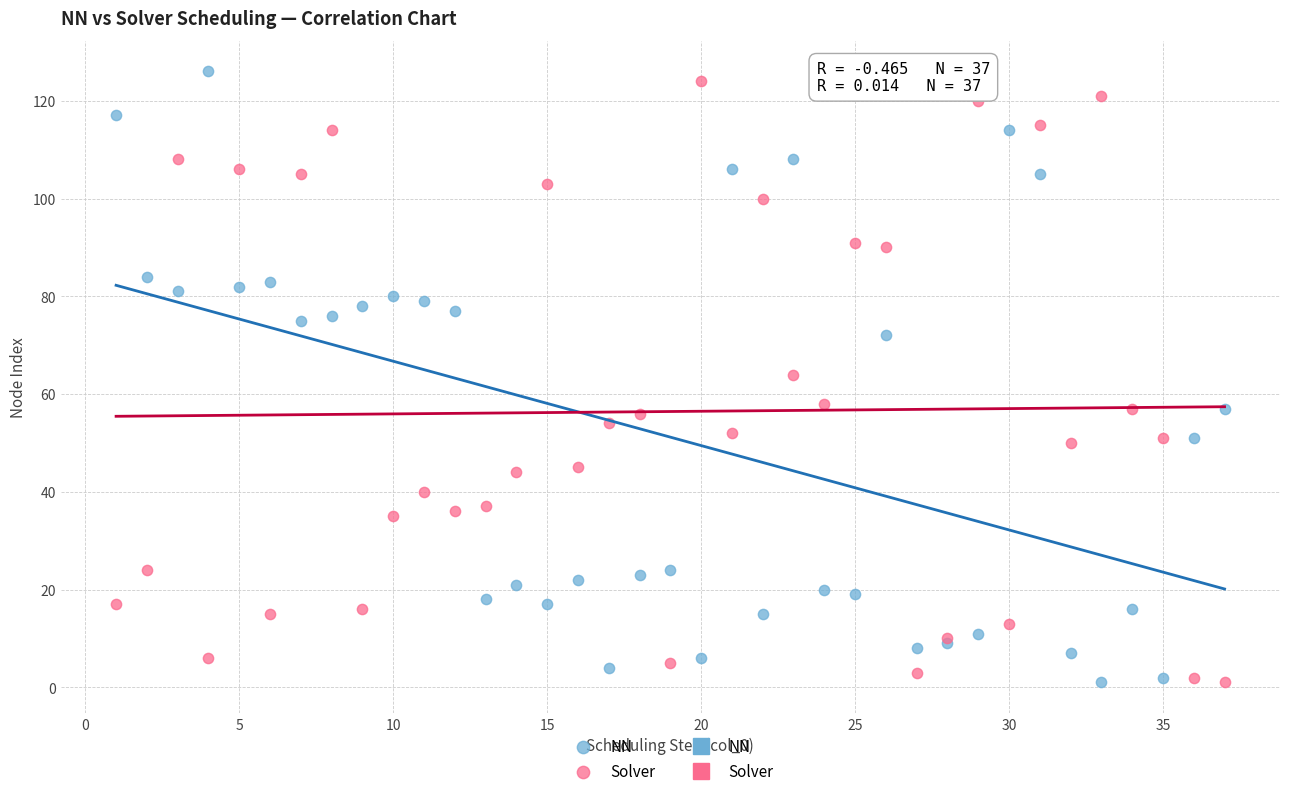

In the Solver series, what Y value is closest to 62?

64